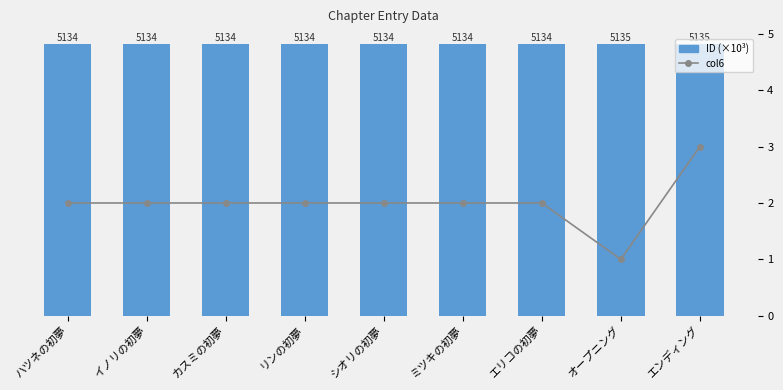

What is the spread (max minus min) of values at エンディング?

5131.6